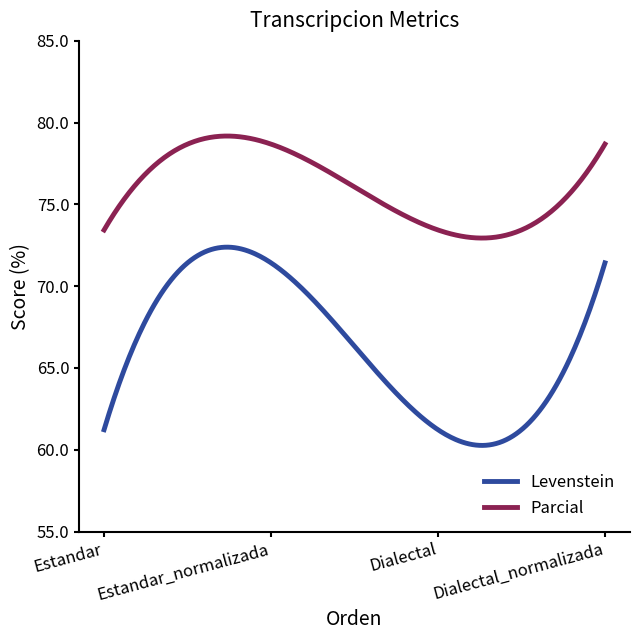

What is the sum of all Parcial values?

22818.9